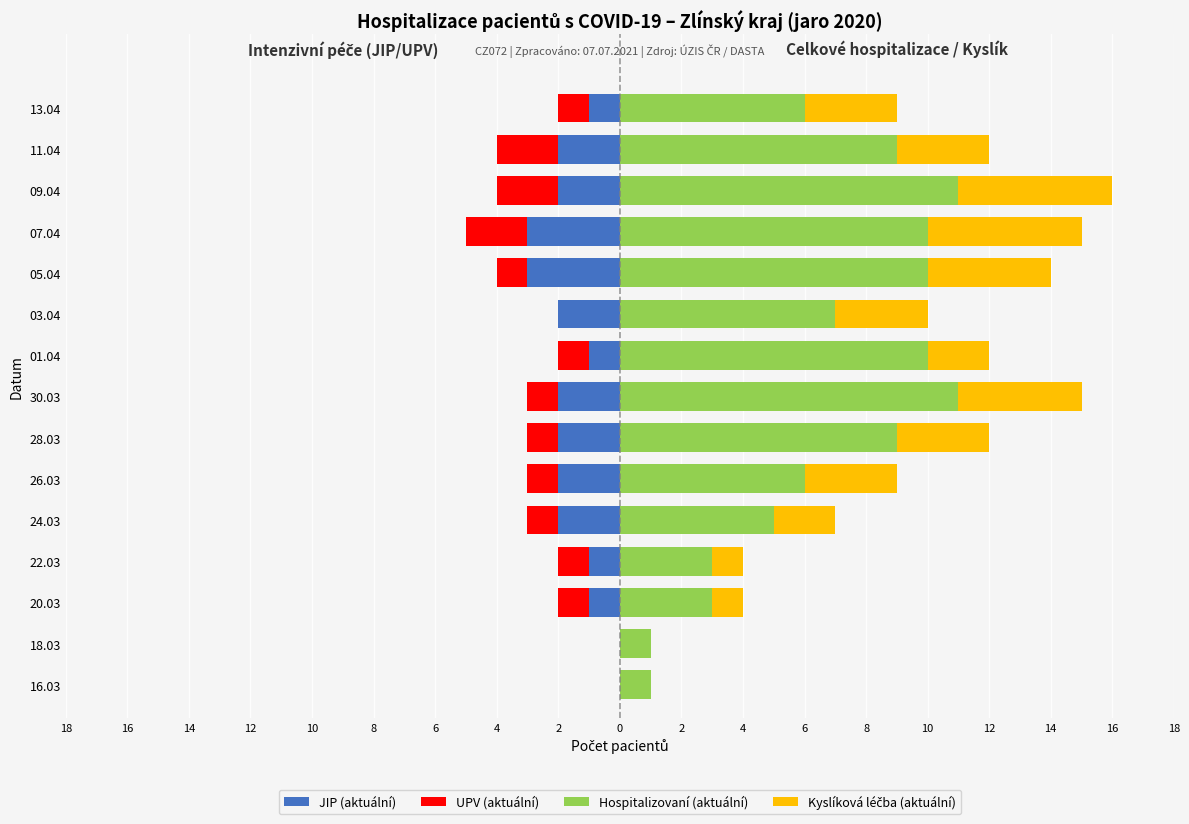

Which series has the widest spread of values?

Hospitalizovaní (aktuální)